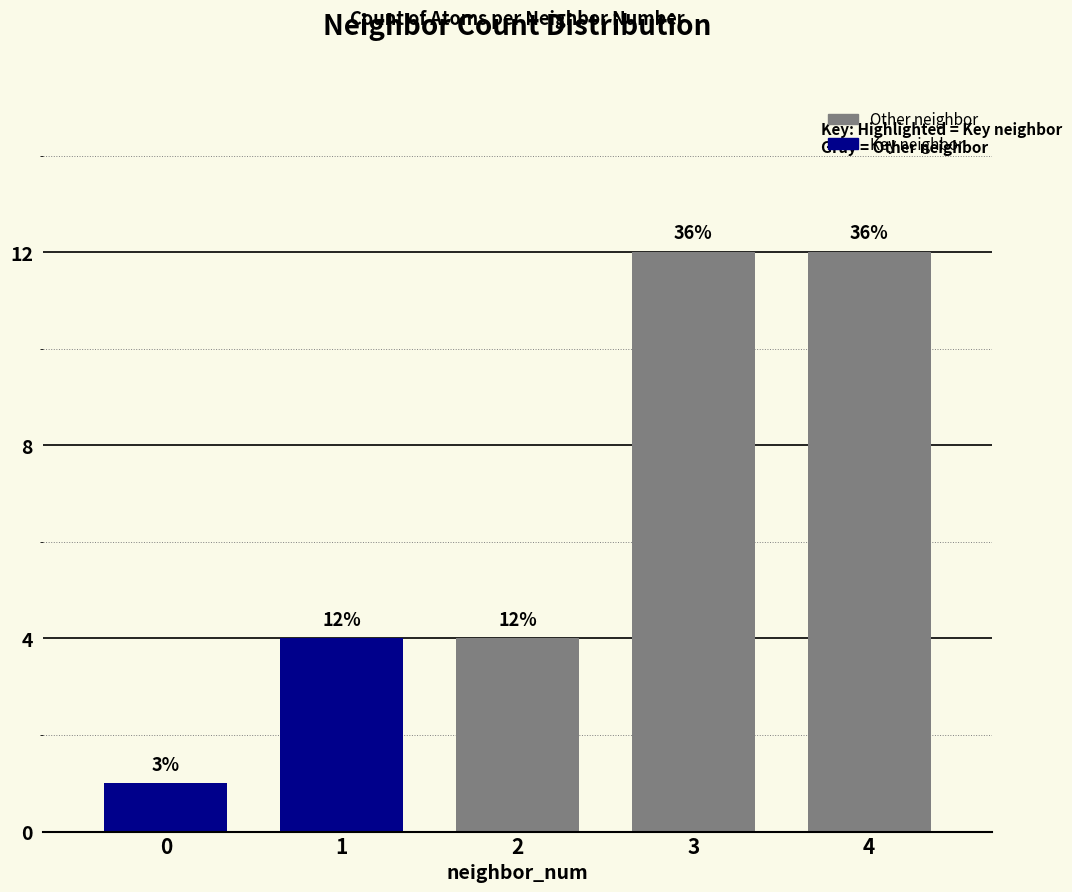

How many data points are above 4?

2